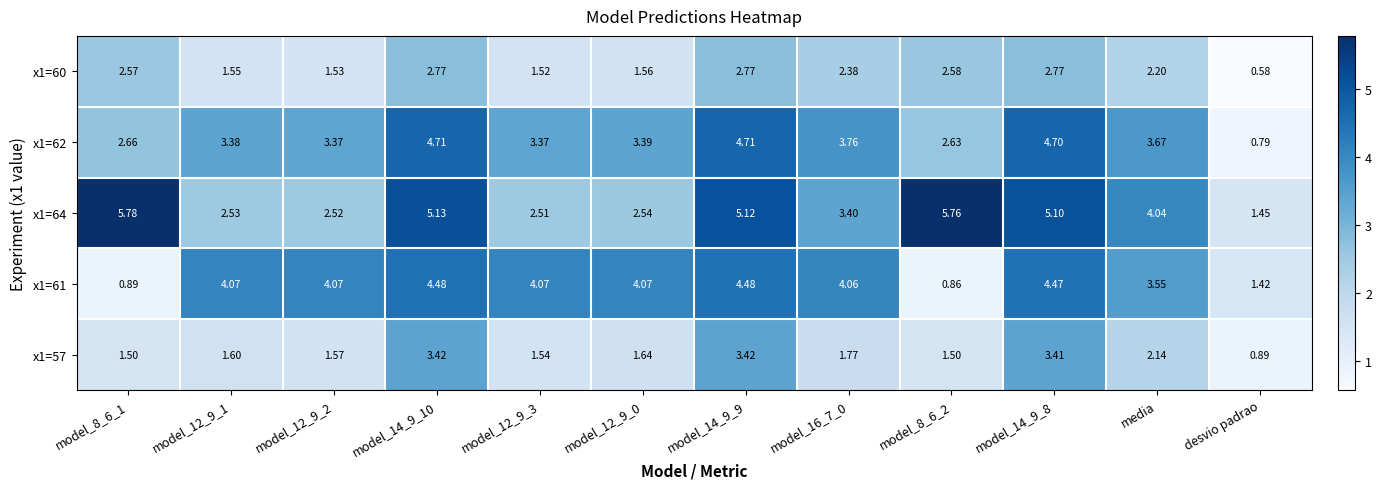

Which category has the lowest value in the x1=64 series?

desvio padrao